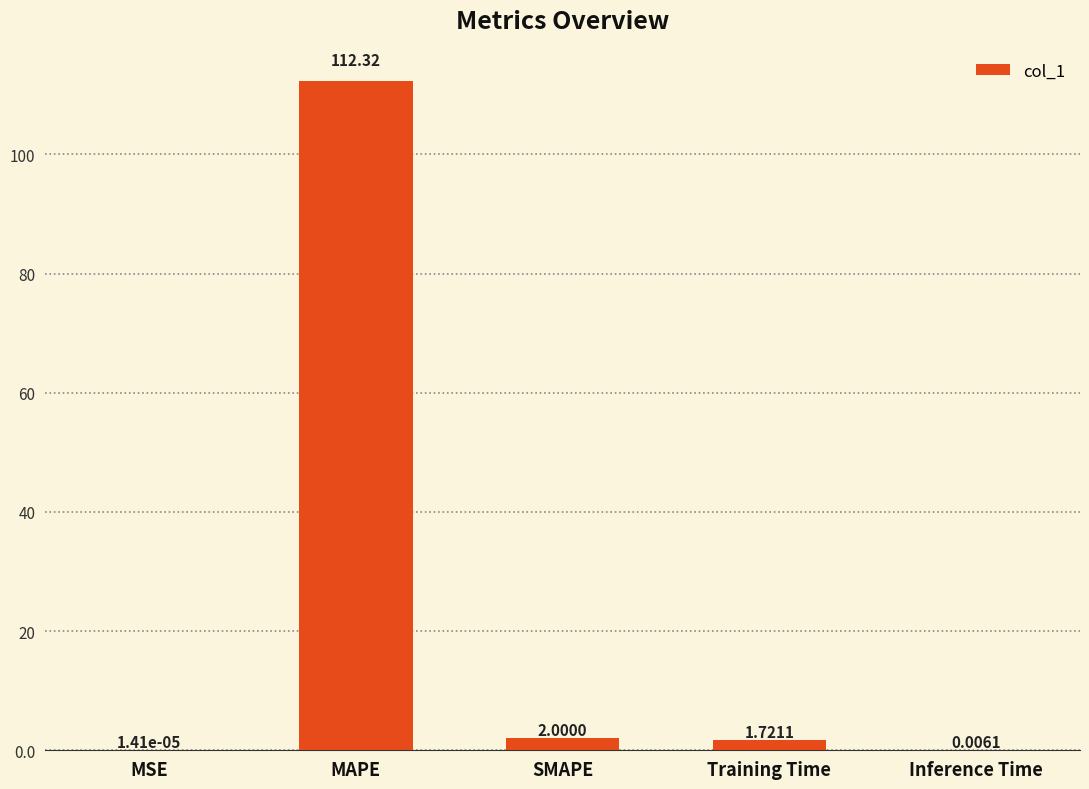

What is the sum of all values?

116.0